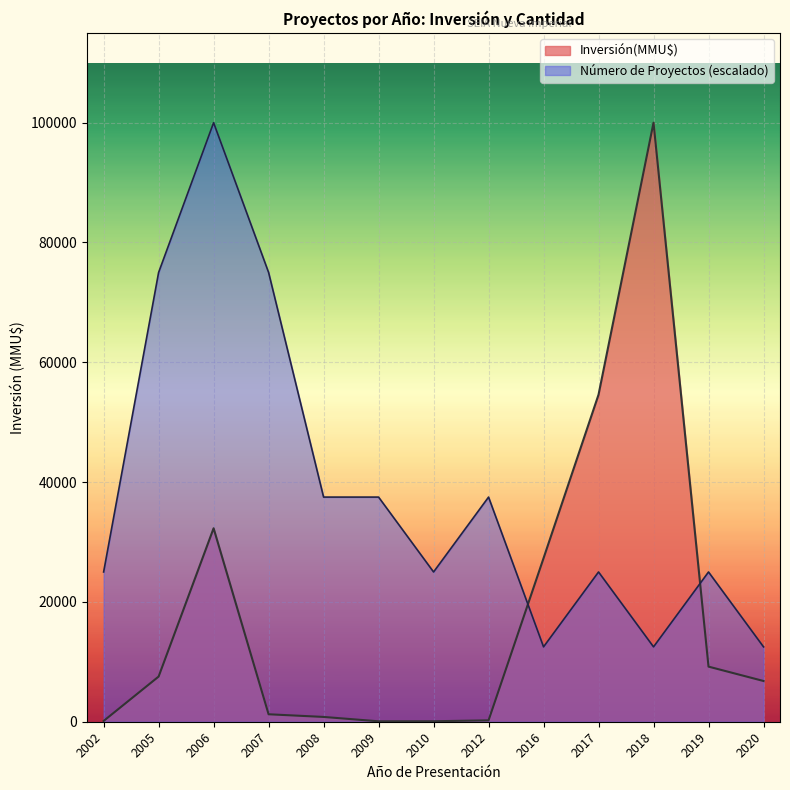

Which series has the widest spread of values?

Inversión(MMU$)